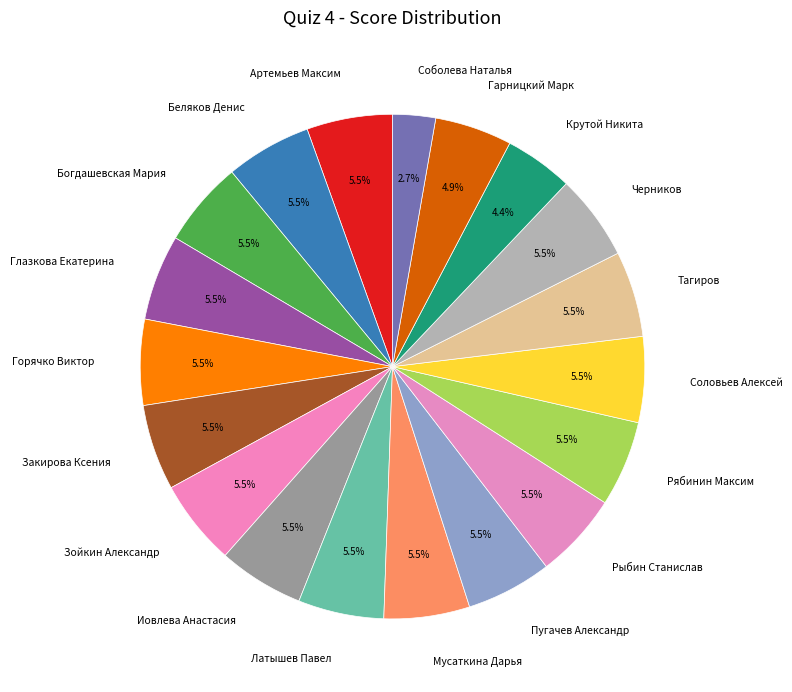

Is there a majority slice in this chart?

No